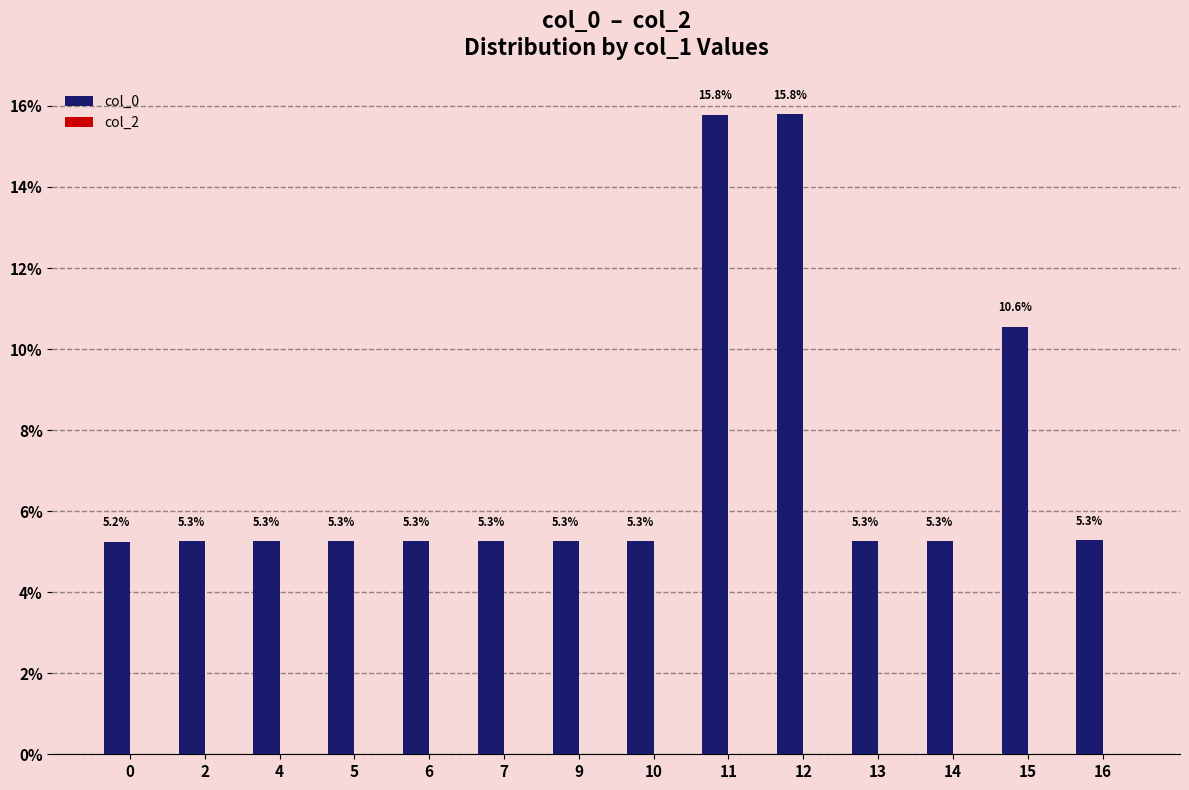

Reading left to right, list all the values displayed in this chart.

5.2	5.3	5.3	5.3	5.3	5.3	5.3	5.3	15.8	15.8	5.3	5.3	10.6	5.3